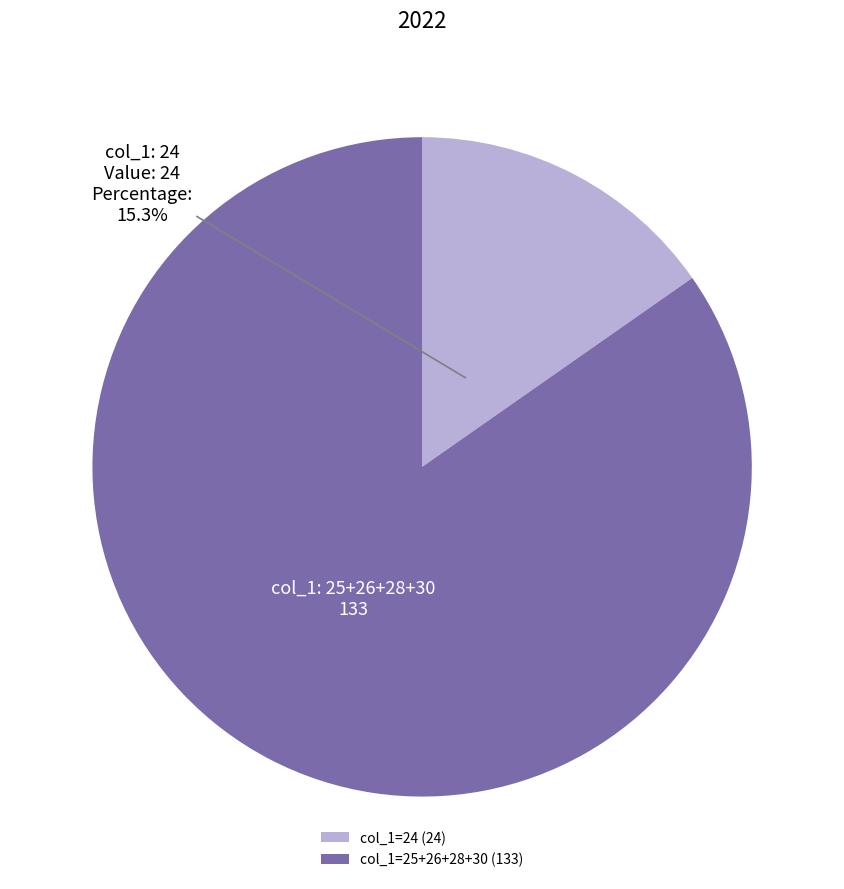

How many segments does this pie chart have?

2